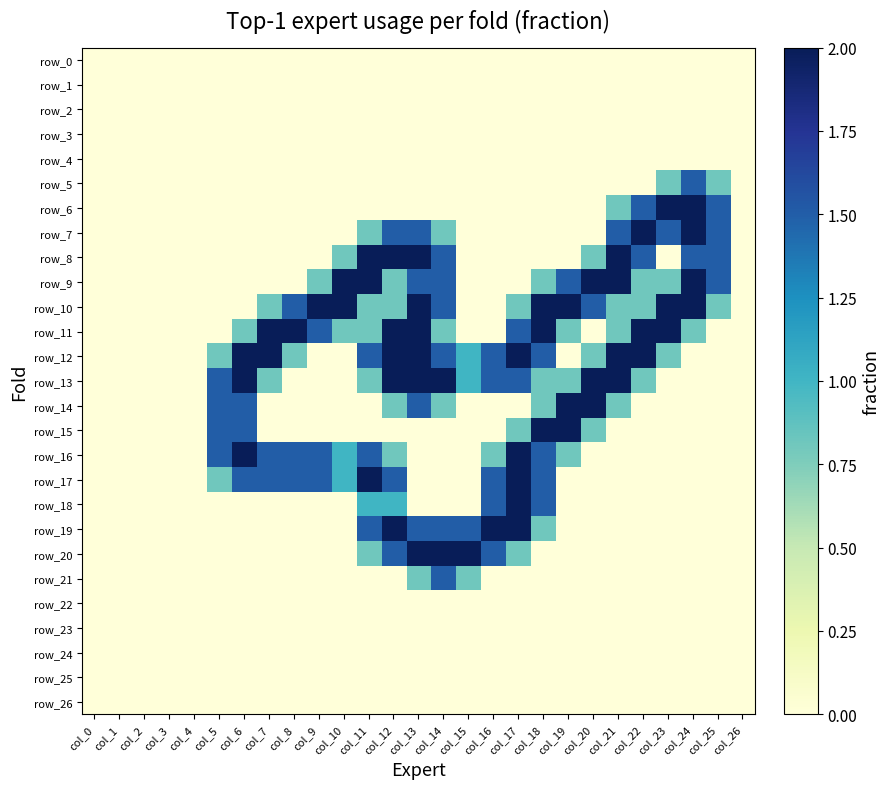

What is the total value across all series at col_21?

12.7